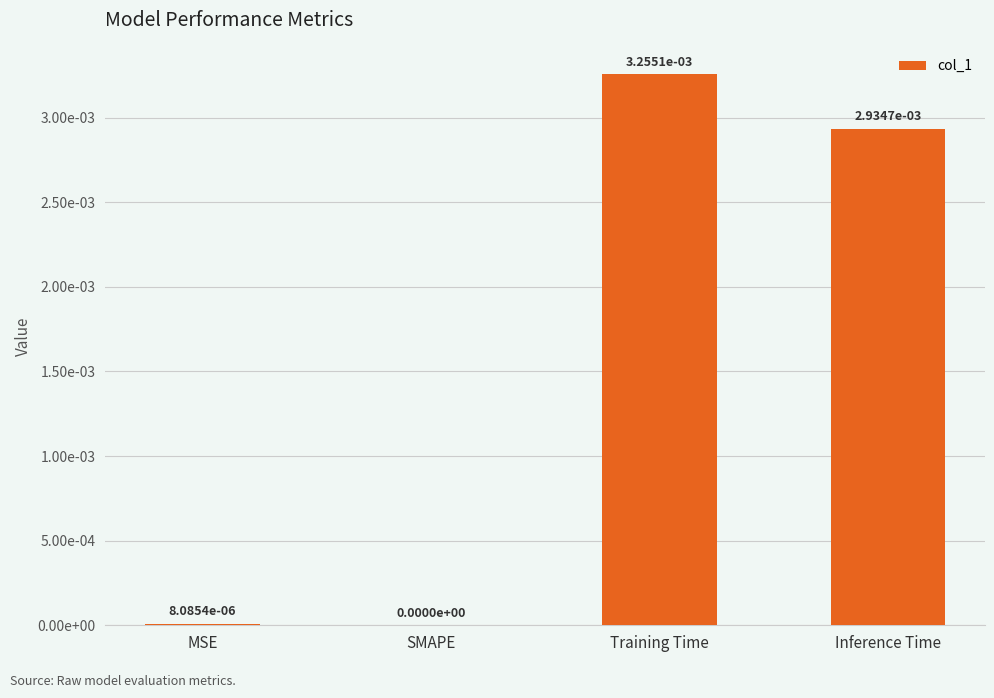

Which has a higher value, Inference Time or SMAPE?

Inference Time